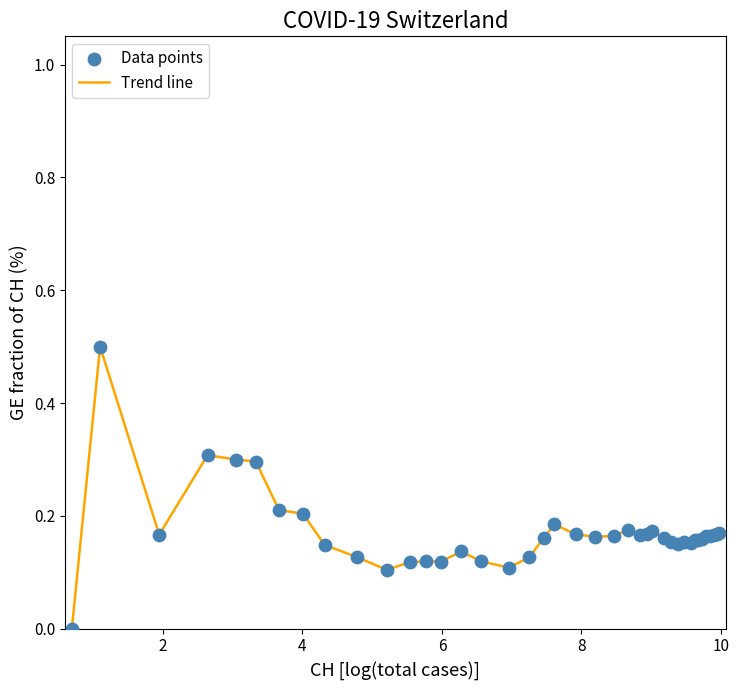

What is the maximum value shown in the chart?

0.5